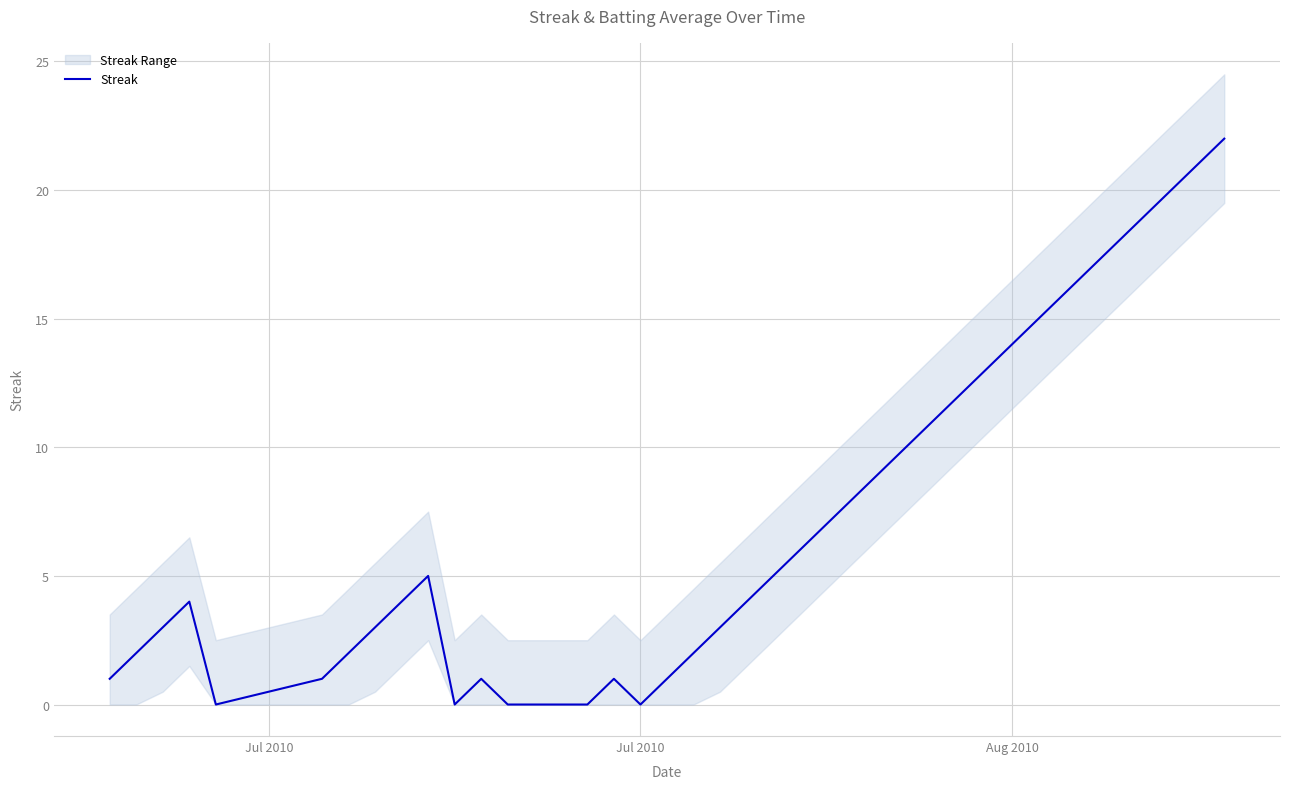

What is the highest value of the Streak series?

22